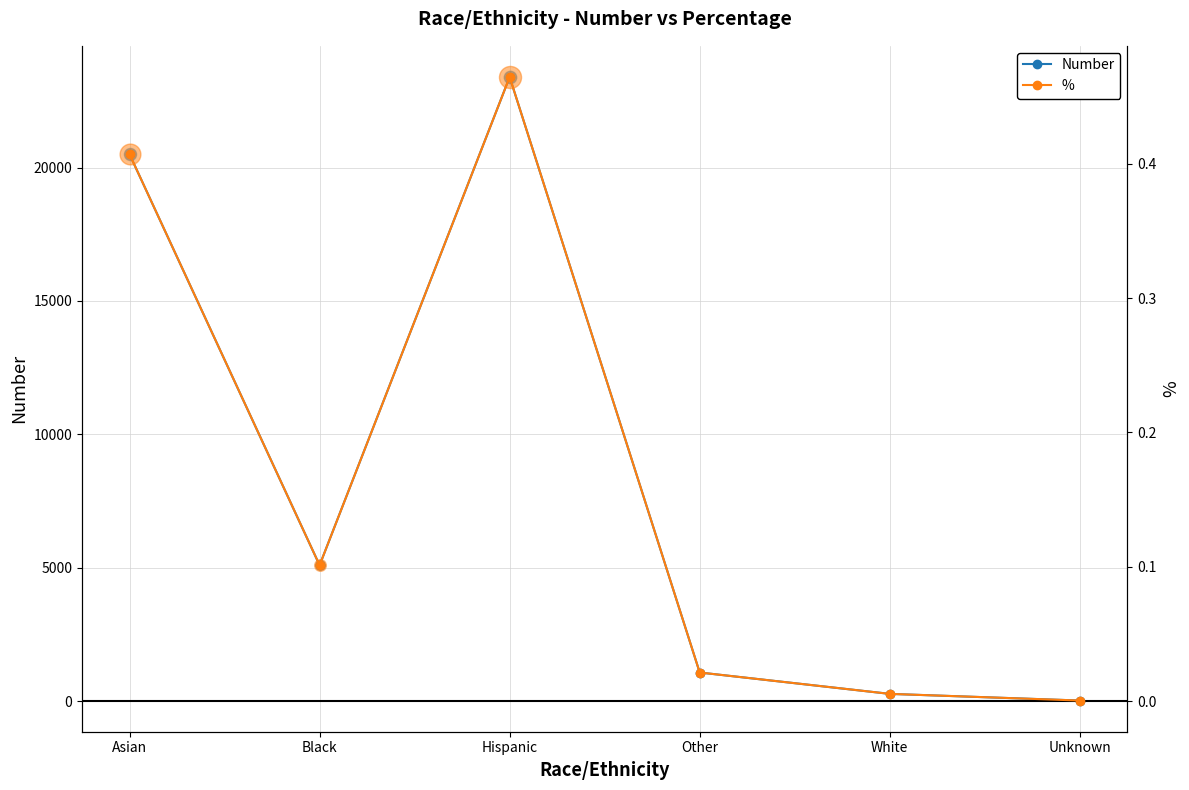

At which category is the sum across all series the highest?

Hispanic